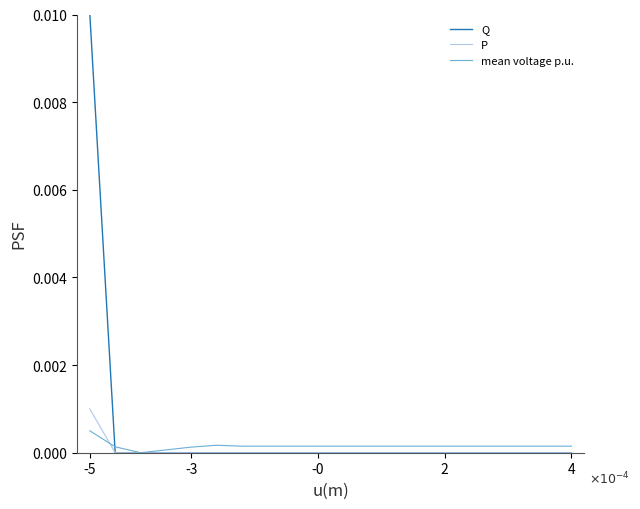

Which series has the largest range (max minus min)?

Q